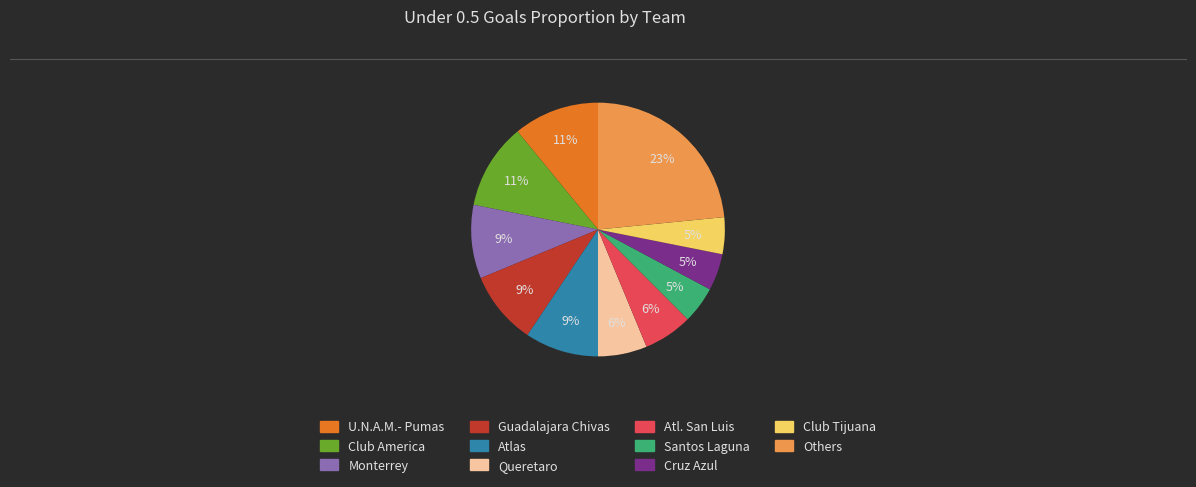

Is there any slice that represents more than half of the pie?

No